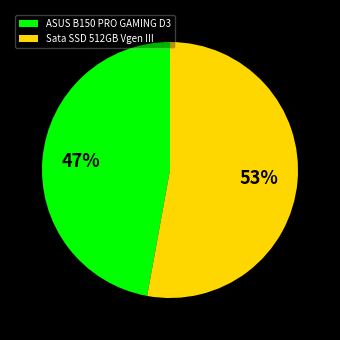

Is it true that ASUS B150 PRO GAMING D3 is 59% of the pie?

False